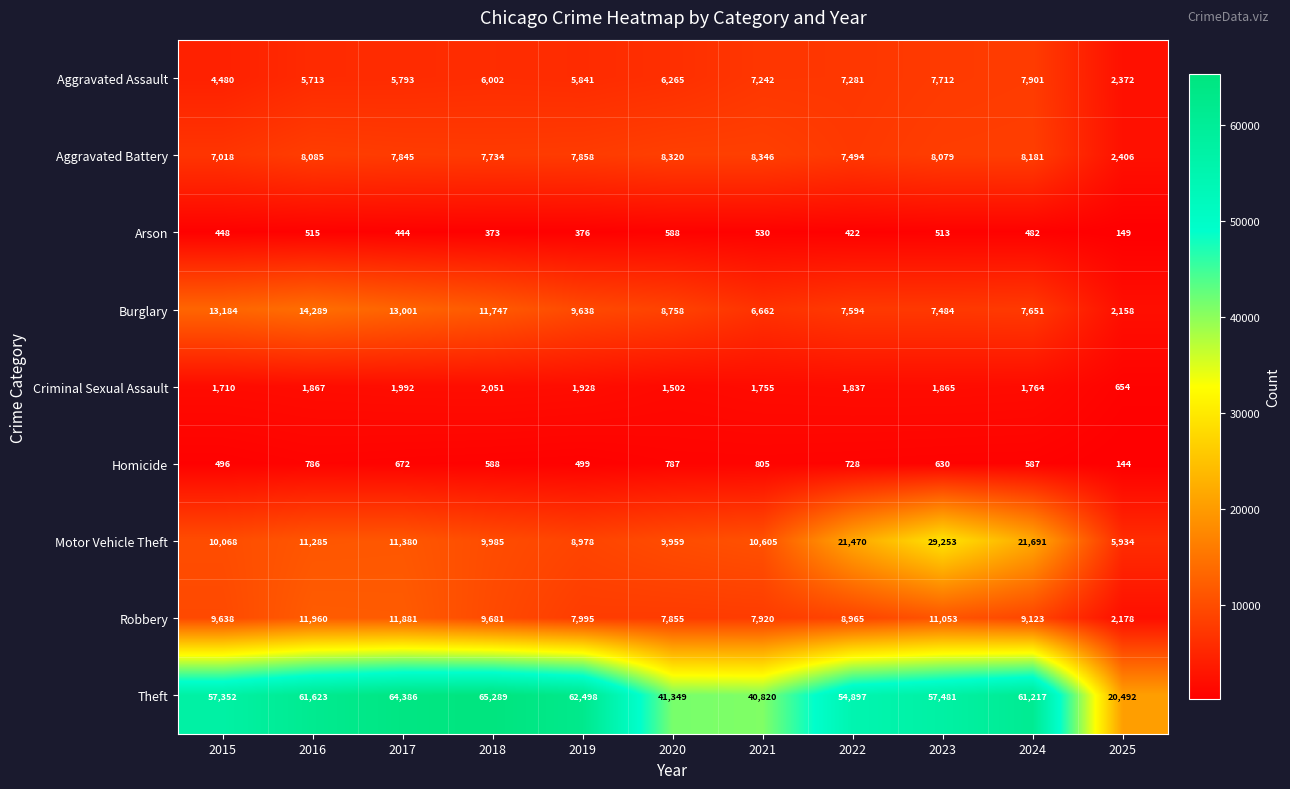

At which category is the sum across all series the highest?

2023